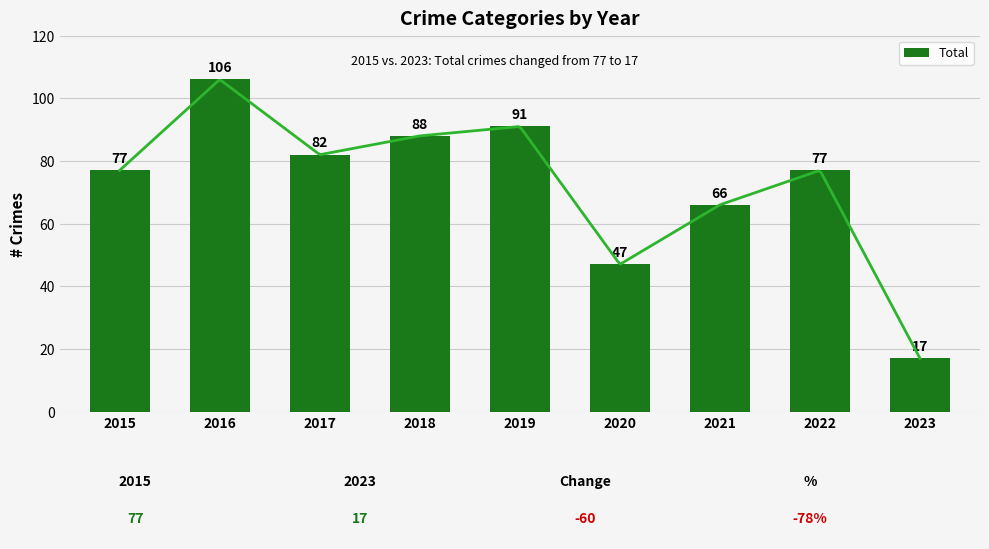

What is the smallest value displayed?

17